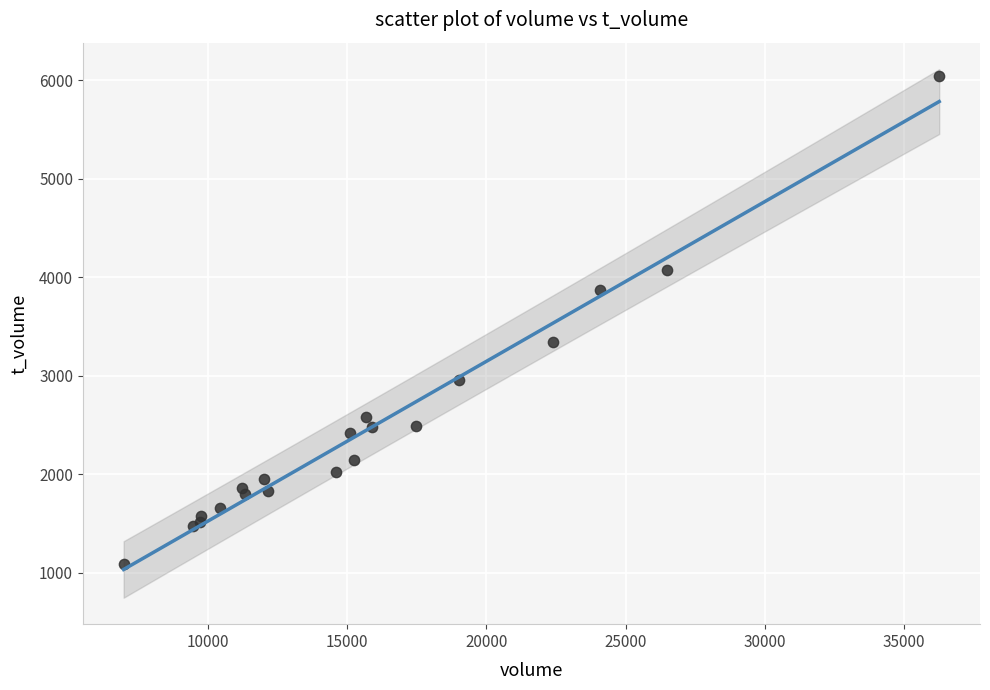

What Y value in the scatter plot is closest to 3568?

3347